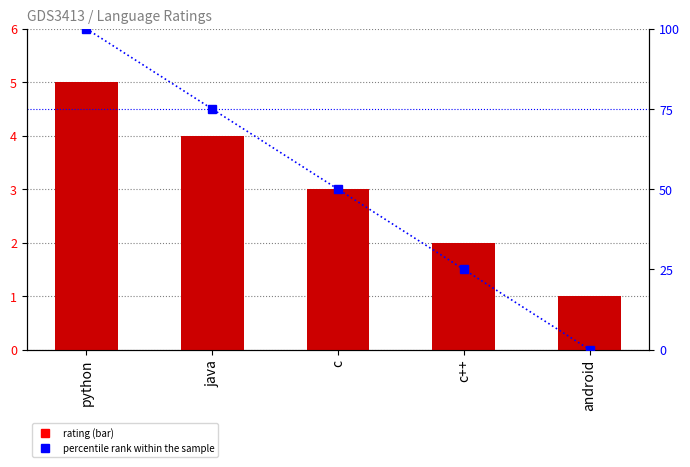

At which label does percentile rank within the sample reach its peak?

python